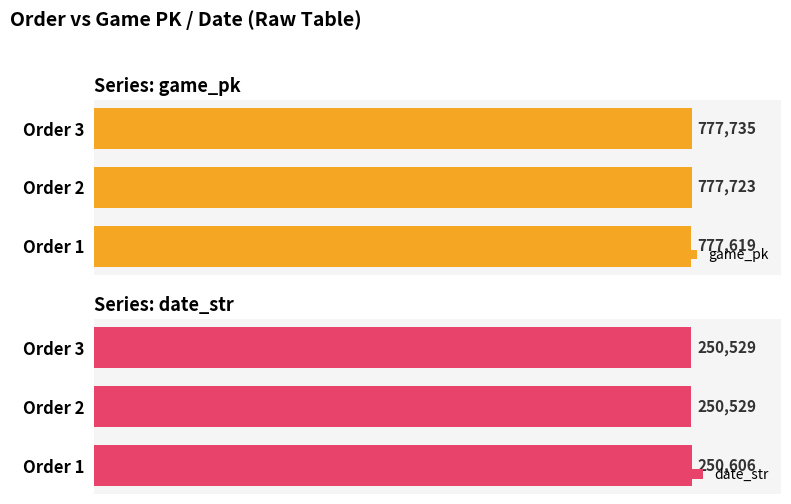

Which series has the largest total across all categories?

game_pk